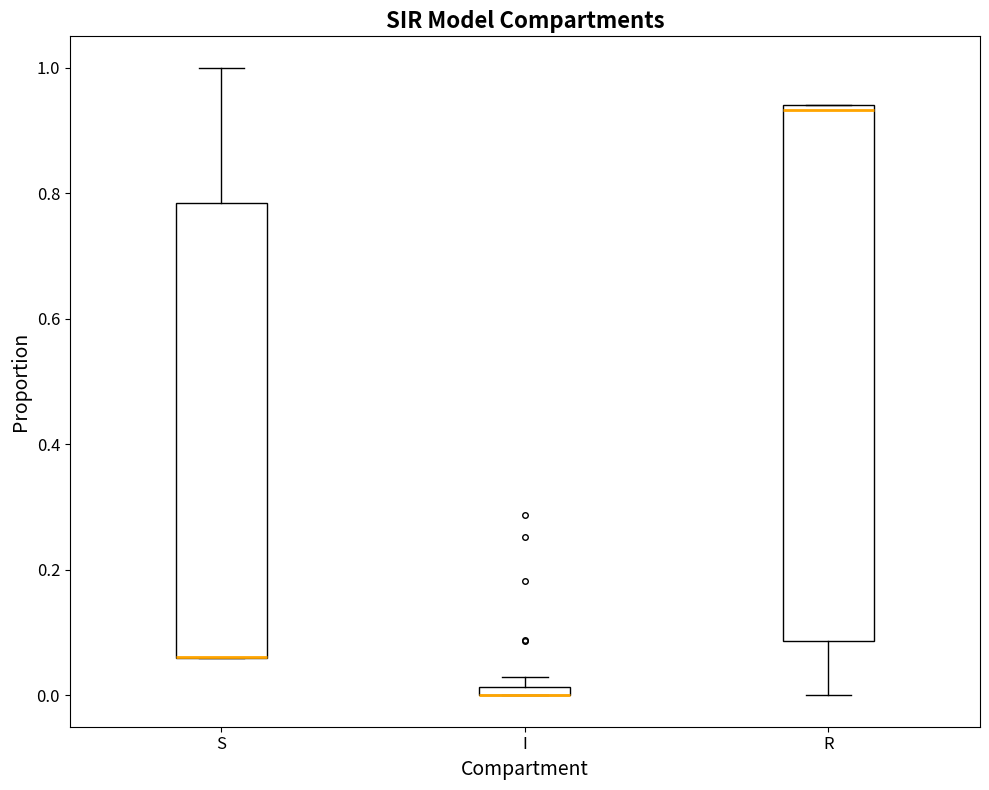

Where is the upper edge of the box for R on the y-axis? The values are not printed on the chart, so give them approximately, as read against the axis.

0.94